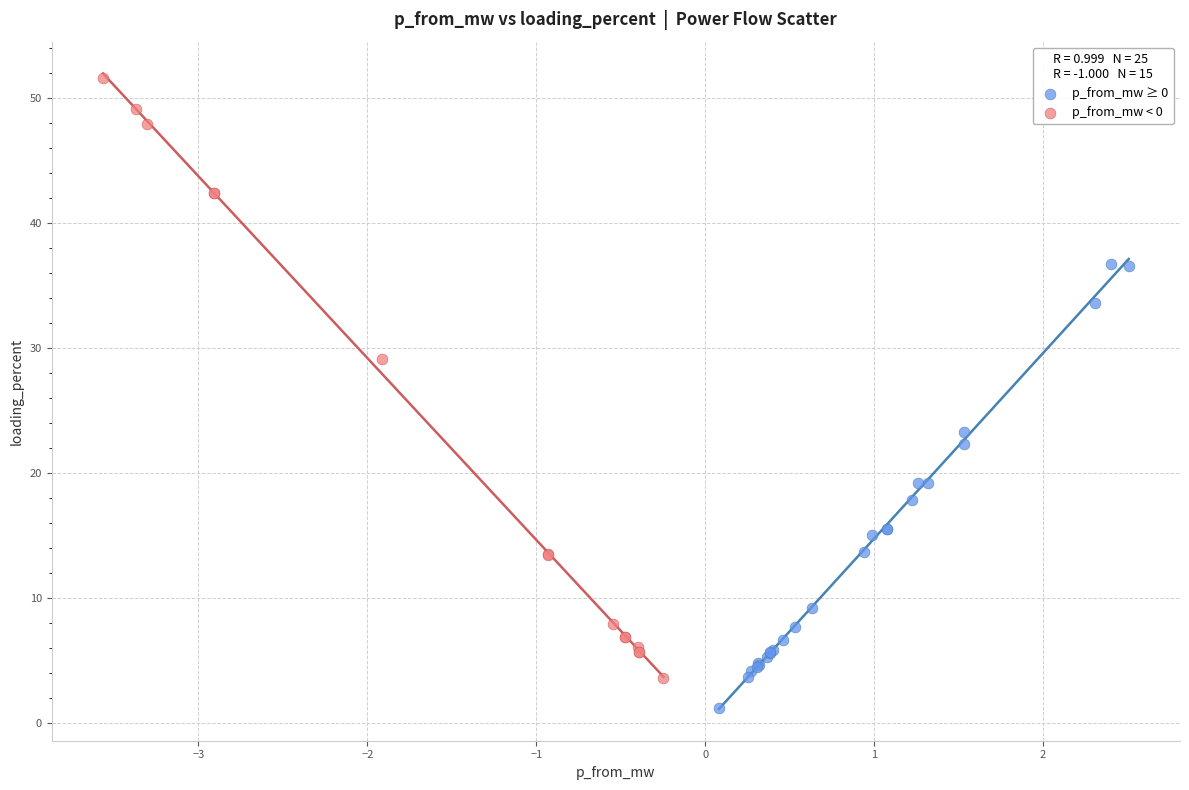

Which series reaches the minimum Y coordinate?

p_from_mw ≥ 0